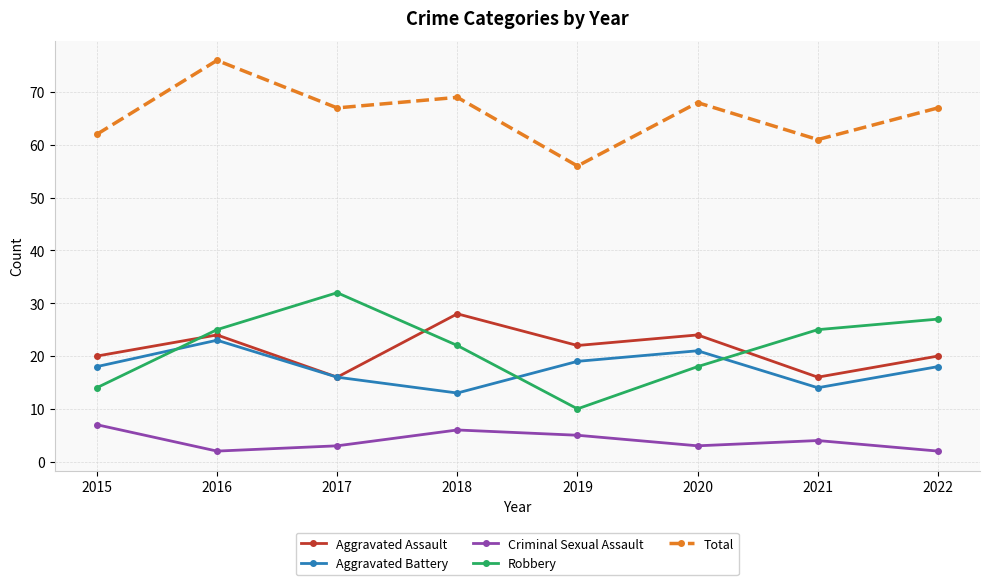

Which series has the widest spread of values?

Robbery